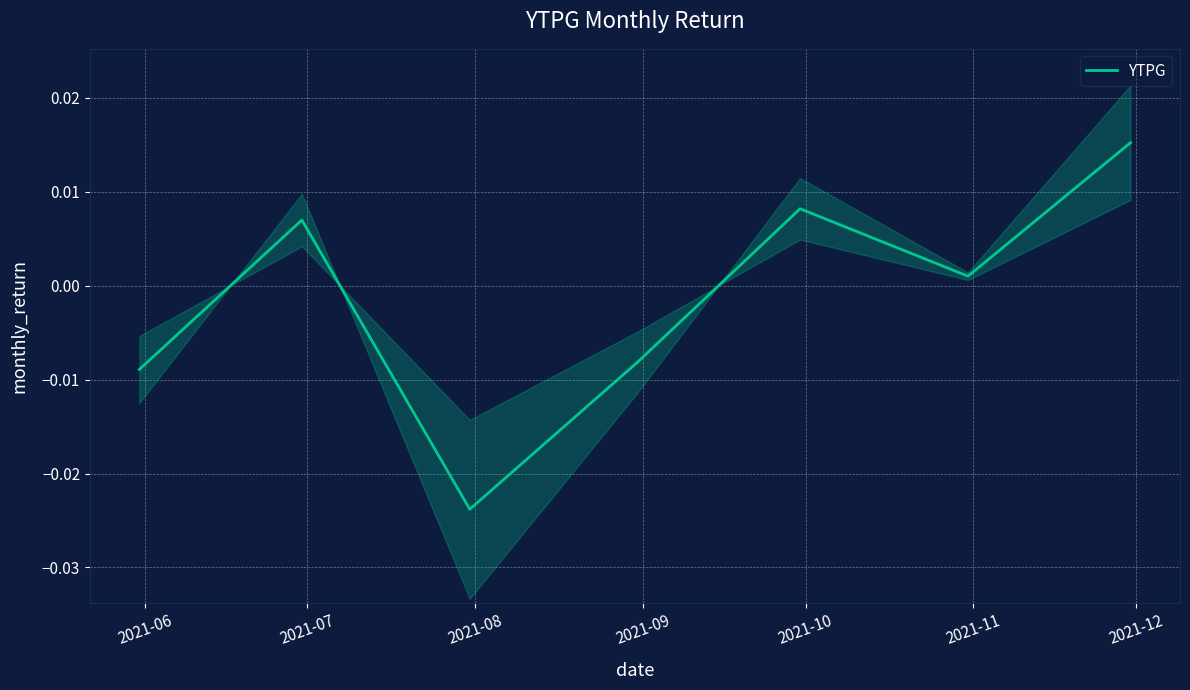

The value at 2021-09 is -0.0. True or false?

False